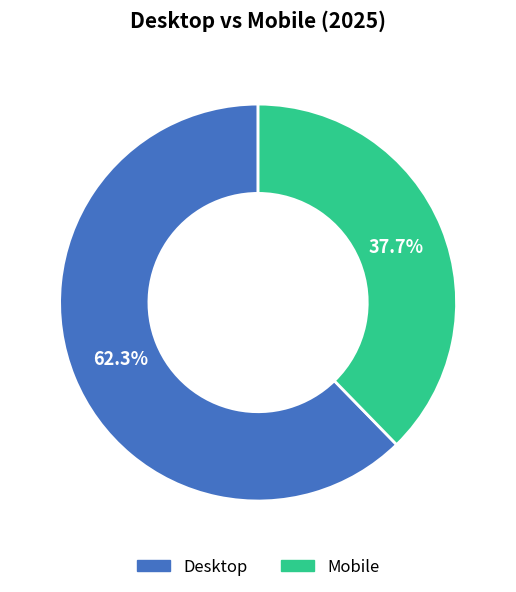

To the nearest percent, what is the difference between the Mobile and Desktop slice percentages?

25%